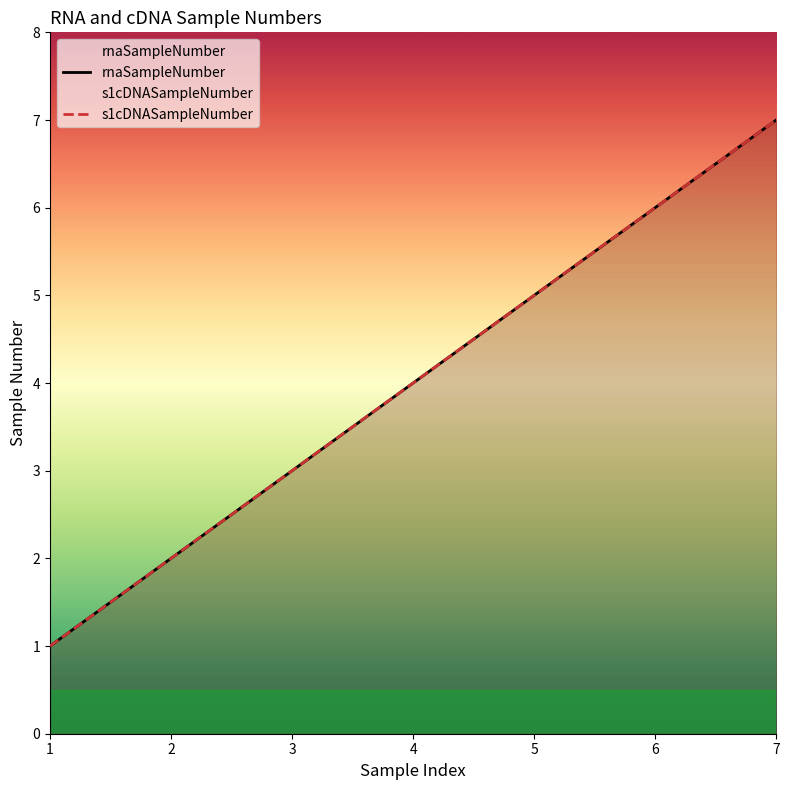

True or false: s1cDNASampleNumber and rnaSampleNumber intersect in this chart.

False